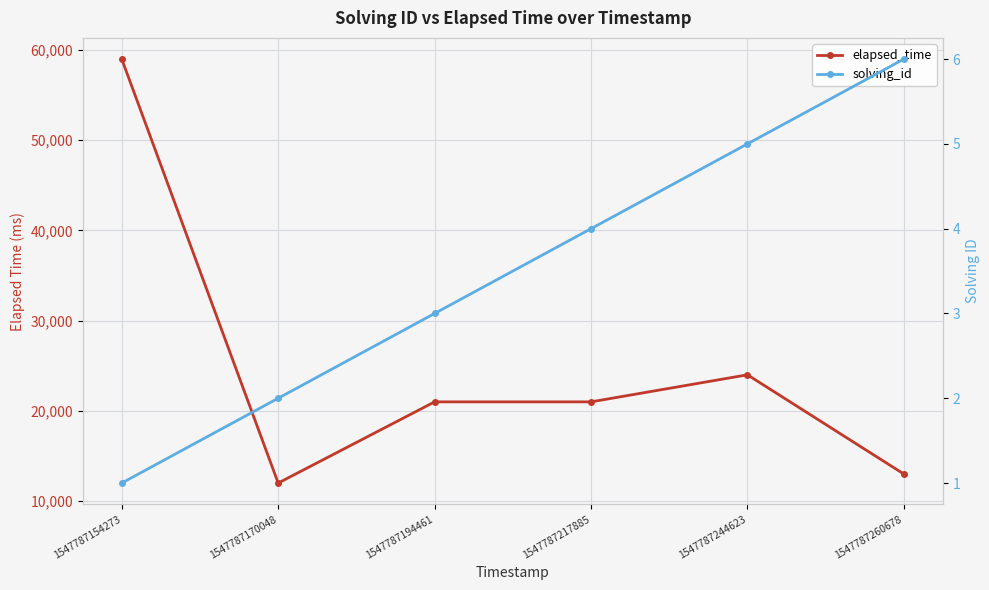

What is the difference between the highest and lowest values at 1547787194461?

20997